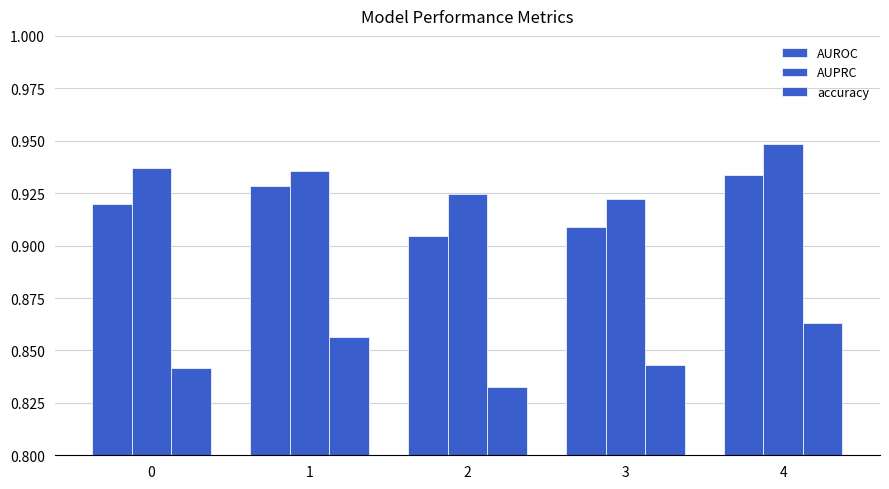

How many bars are there in each group?

3